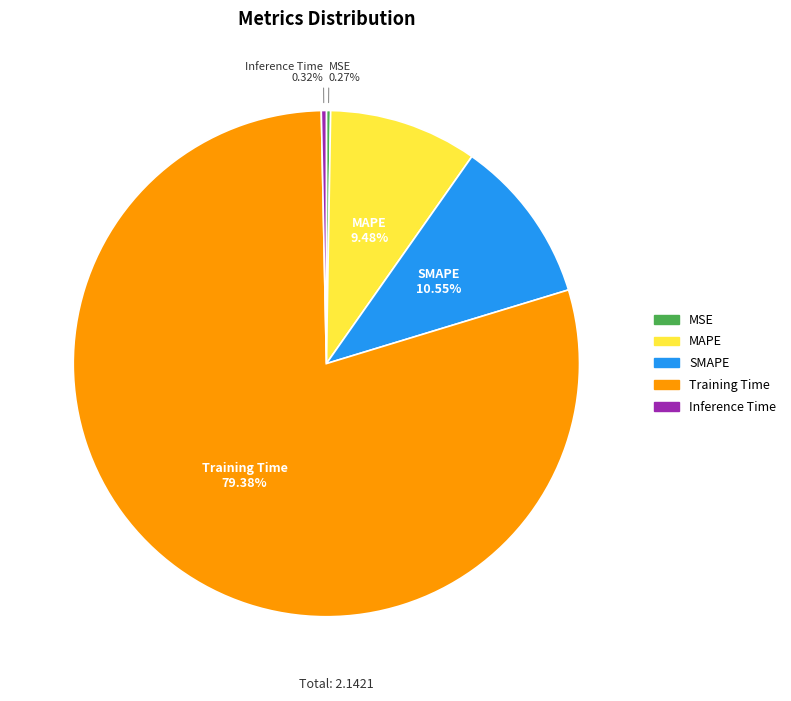

Is there any slice that represents more than half of the pie?

Yes